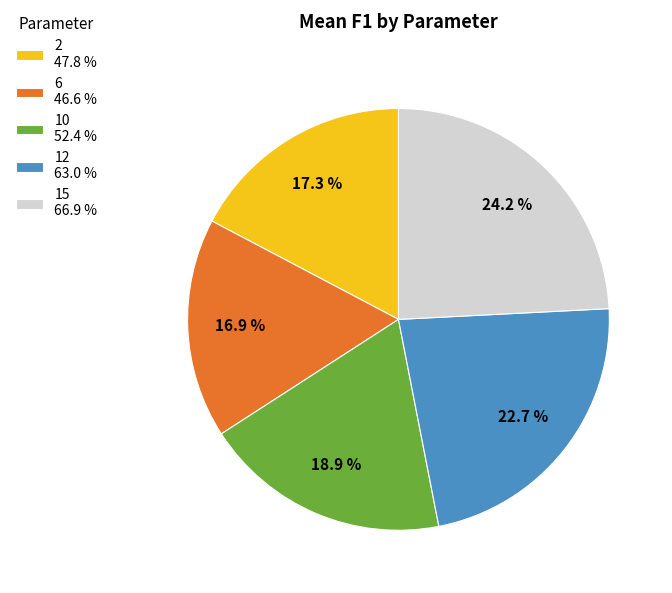

To the nearest percent, what percentage of the pie is 10?

19%